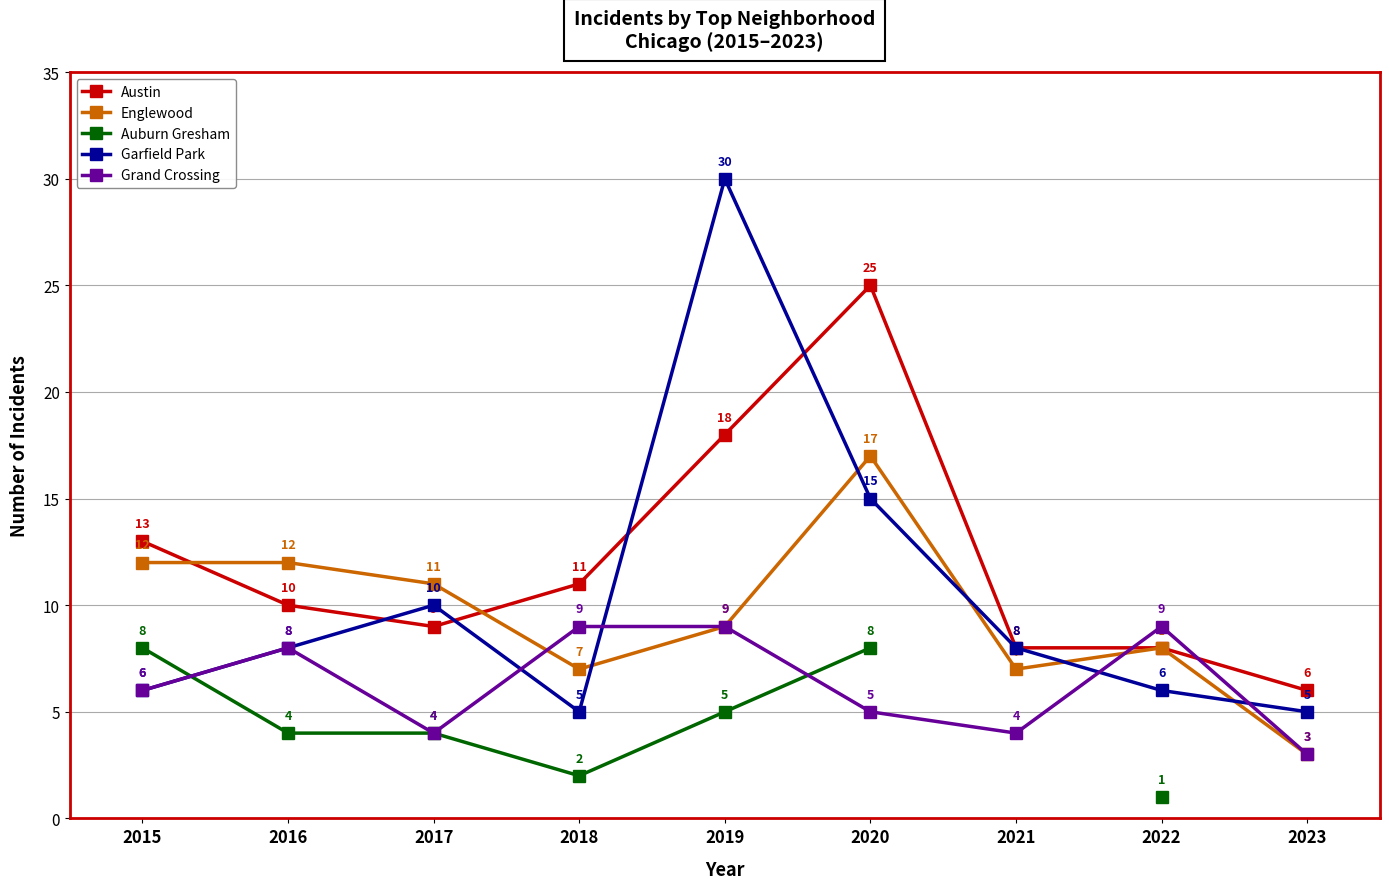

How many lines are shown in the chart?

5